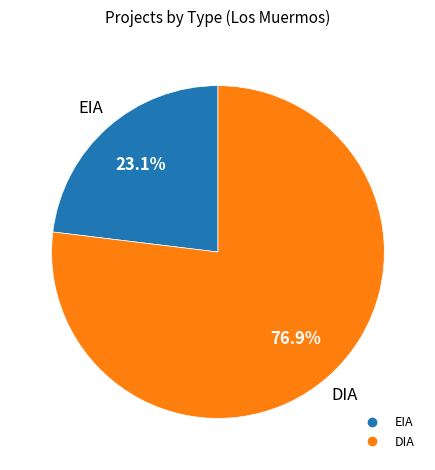

Which slice is the smallest?

EIA